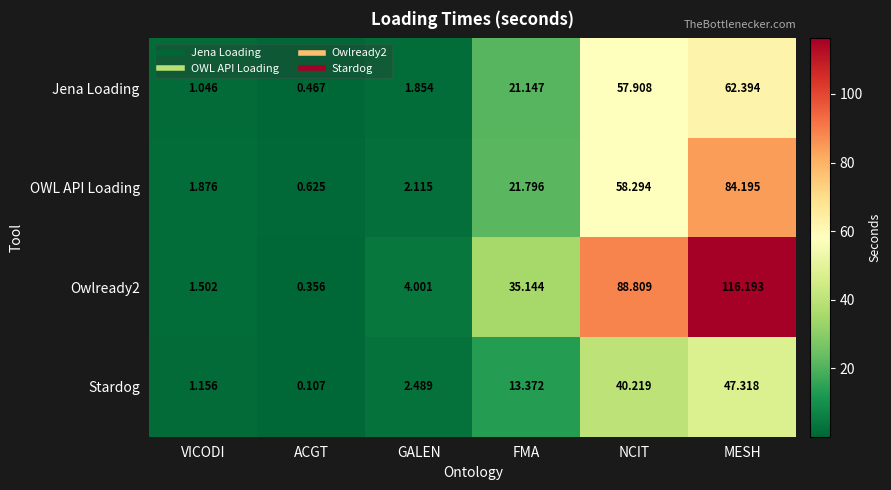

List the series in order of their overall mean, lowest first.

Stardog, Jena Loading, OWL API Loading, Owlready2